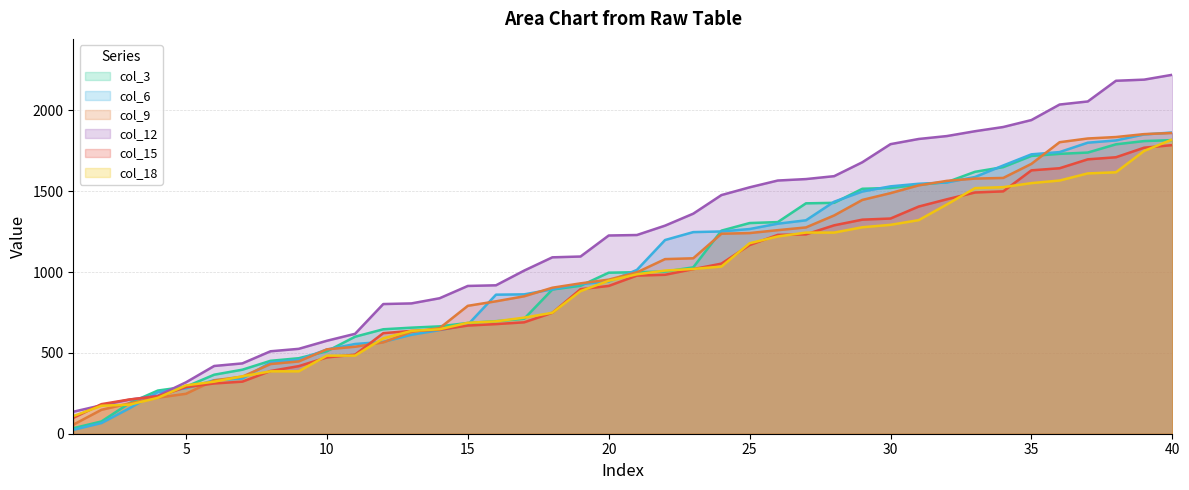

Rank the series at 14 from lowest to highest value.

col_6, col_15, col_18, col_9, col_3, col_12